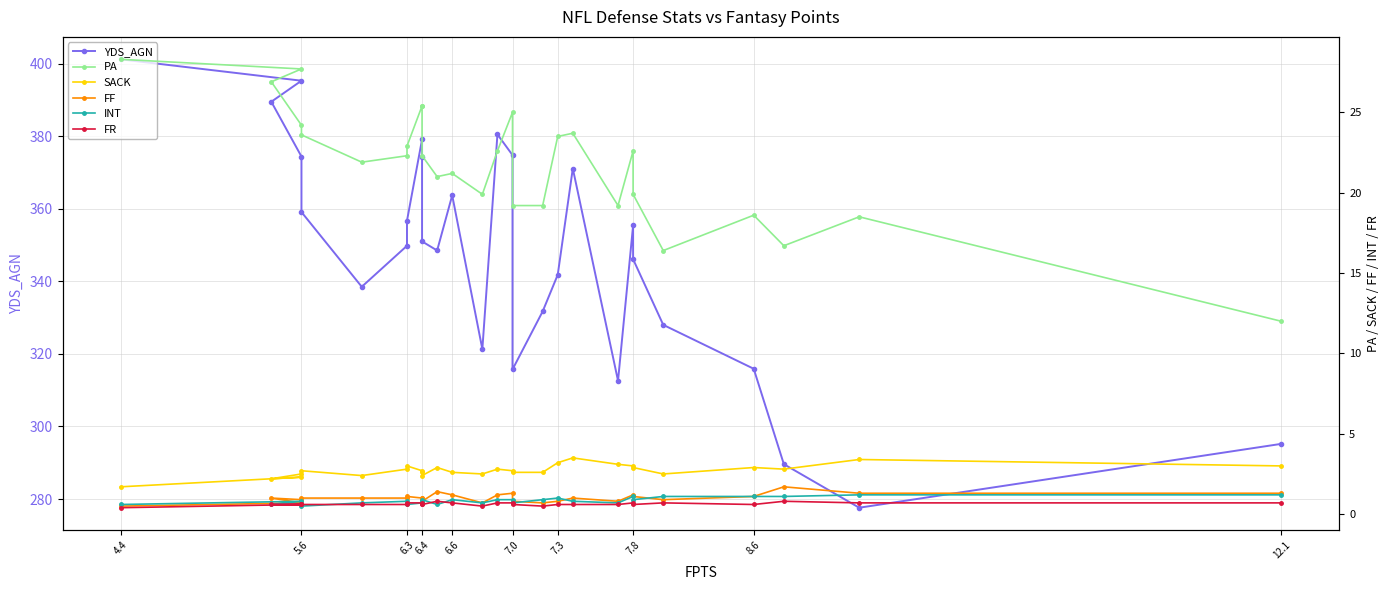

Is the value of SACK at 8.6 greater than the value of FF at 12.1?

Yes